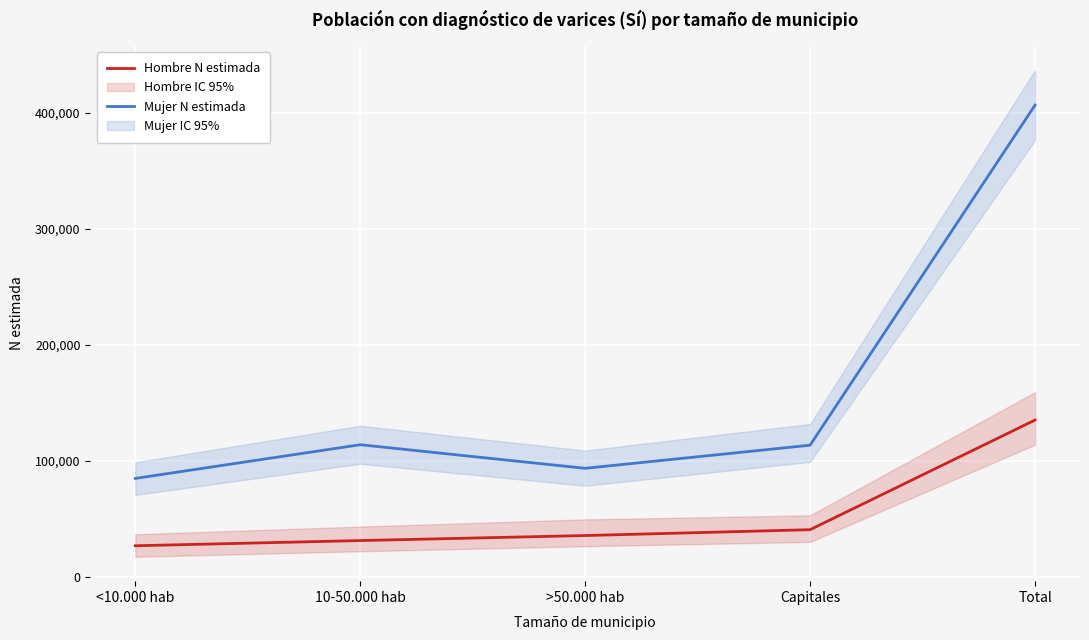

At which category is the sum across all series the highest?

Total